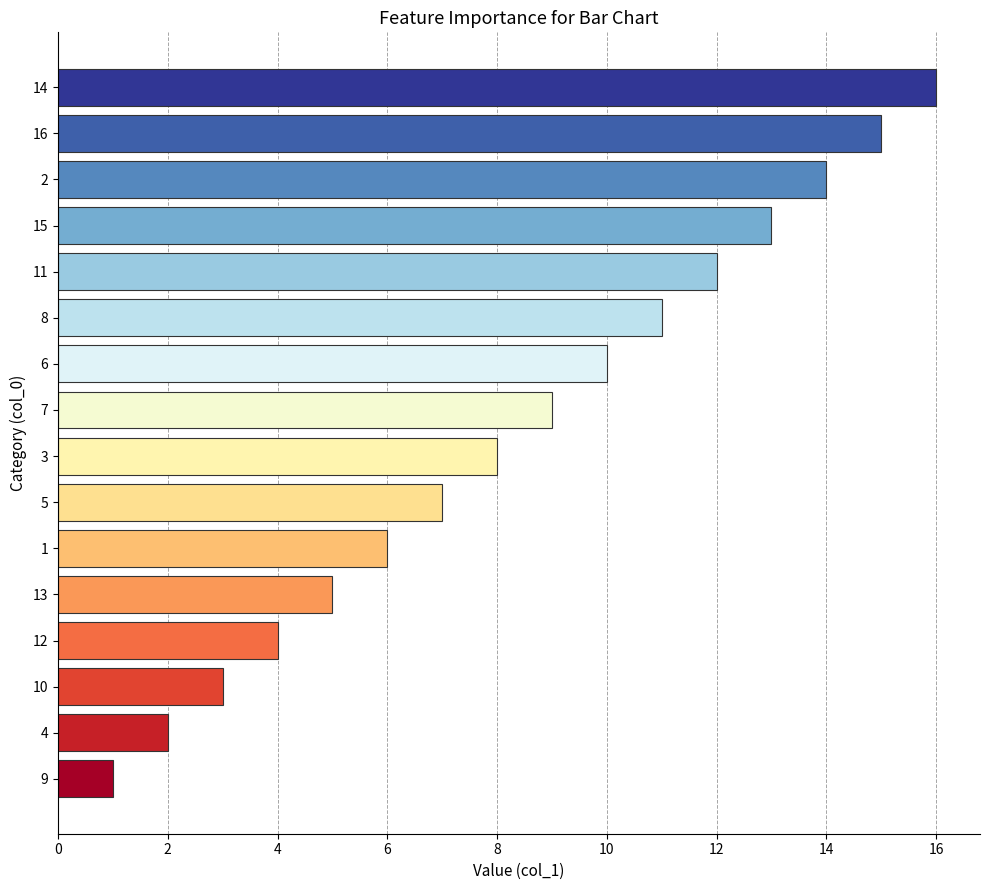

Reading top to bottom, transcribe all the data shown in this chart.

14=16	16=15	2=14	15=13	11=12	8=11	6=10	7=9	3=8	5=7	1=6	13=5	12=4	10=3	4=2	9=1